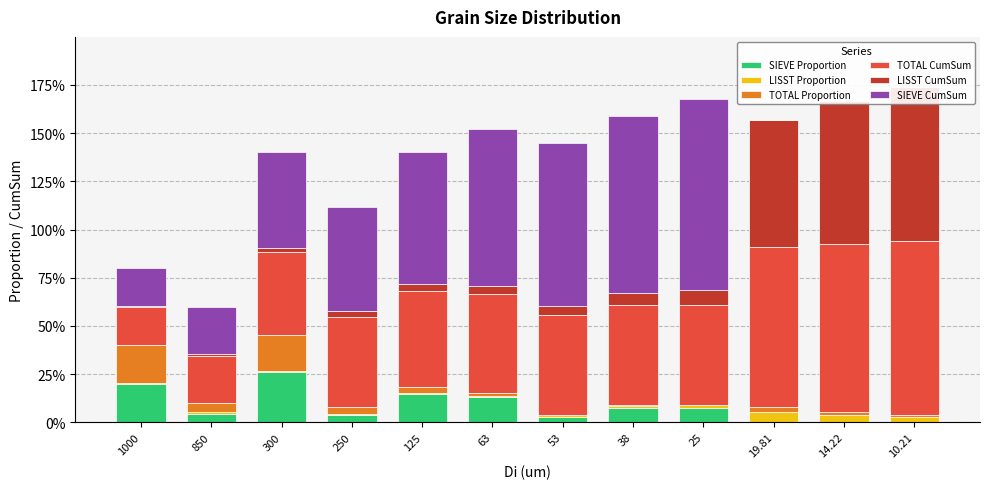

What value does the SIEVE CumSum series have at 300?

0.5